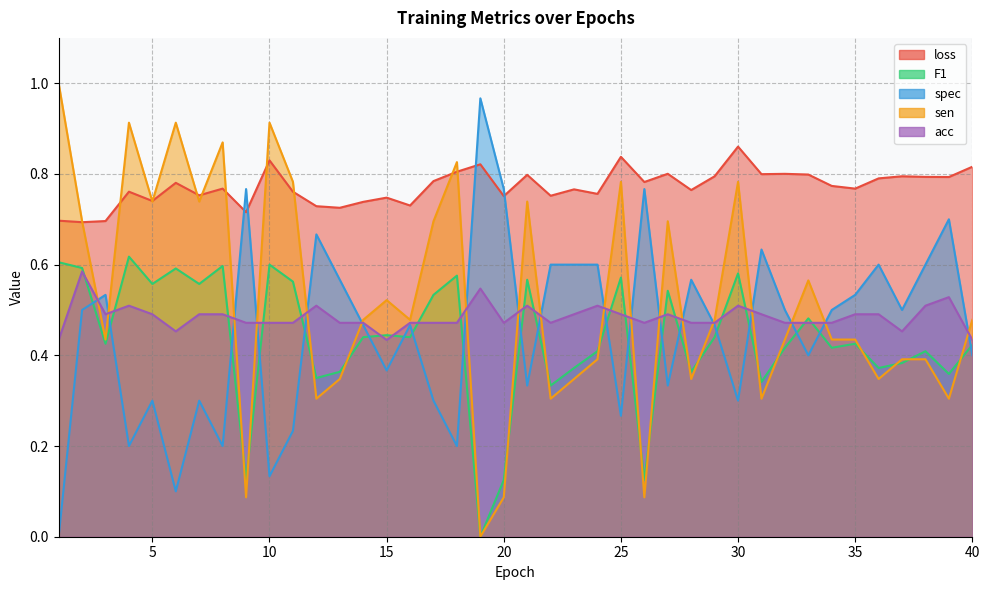

What is the sum of all sen values?

20.9